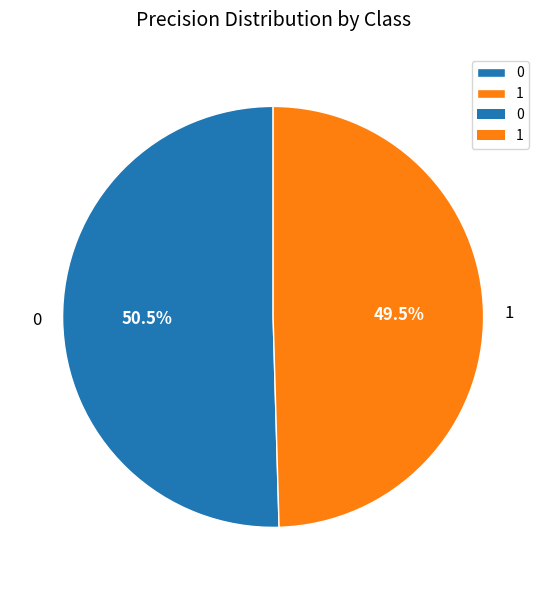

To the nearest percent, what is the average slice percentage?

50%